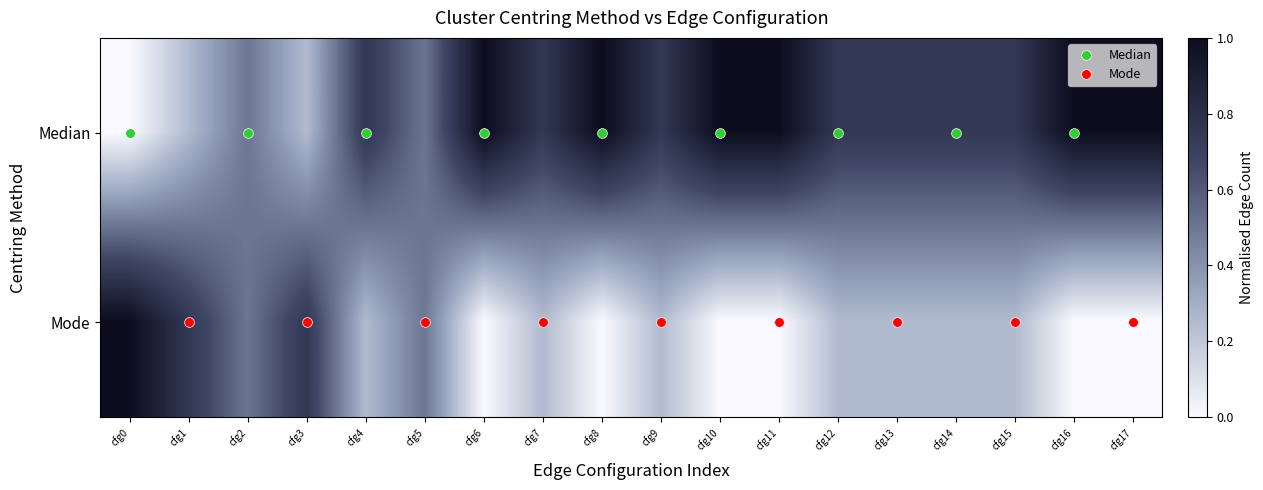

What is the total value across all series at cfg1?

1.0